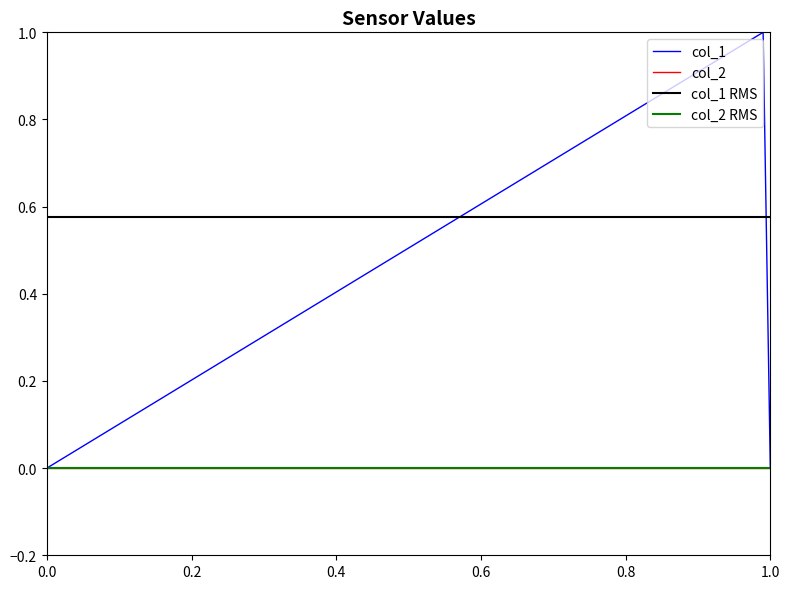

How many values are between 0 and 1?

3